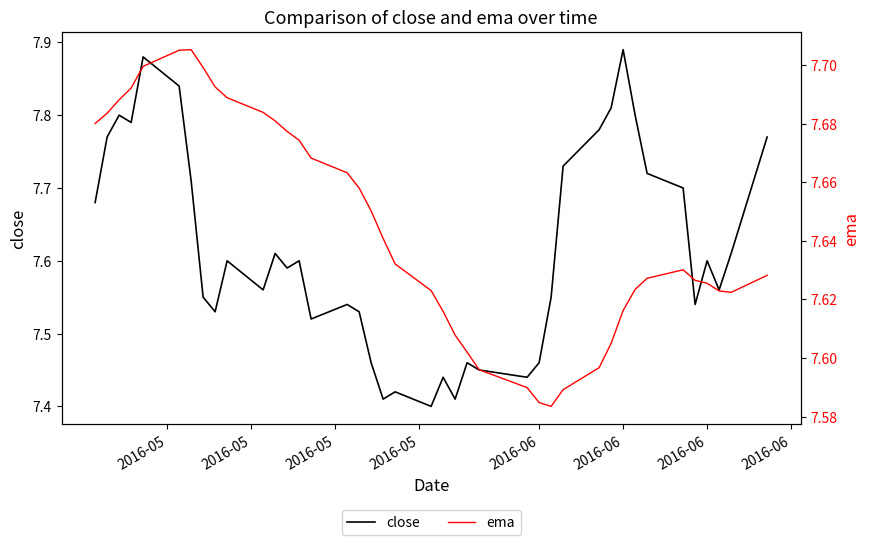

What are all the series names shown in the legend?

close, ema